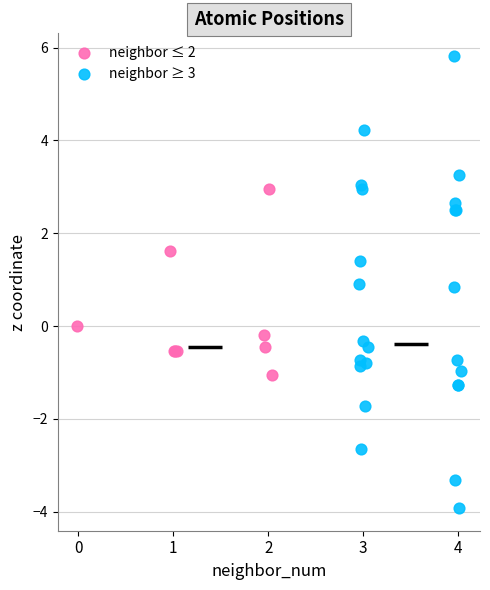

Which series reaches the minimum Y coordinate?

neighbor ≥ 3